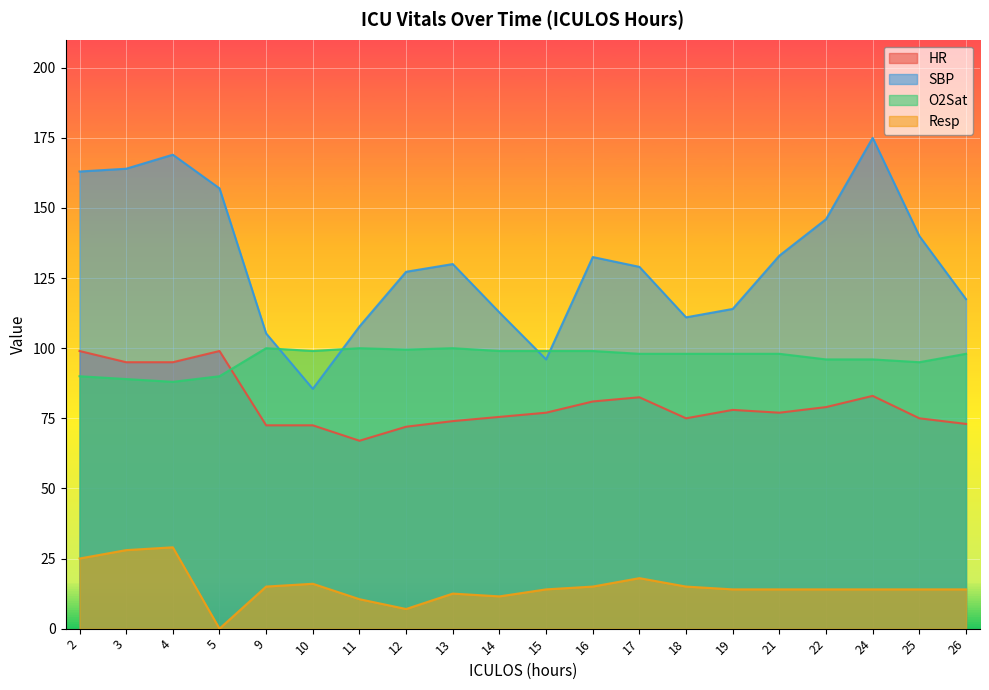

Is the value of SBP at 15 greater than the value of O2Sat at 10?

No